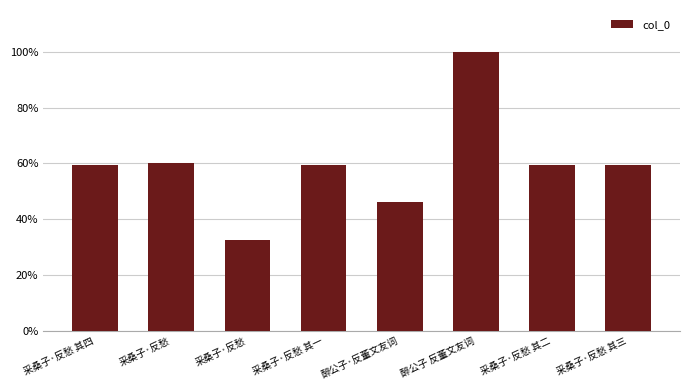

How many series are shown in this chart?

1